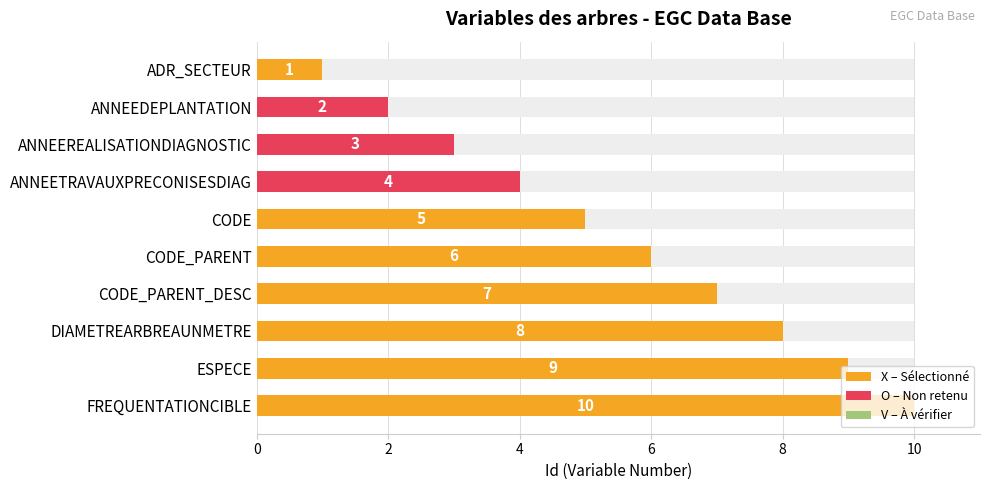

Is it true that the value at FREQUENTATIONCIBLE is 2?

False